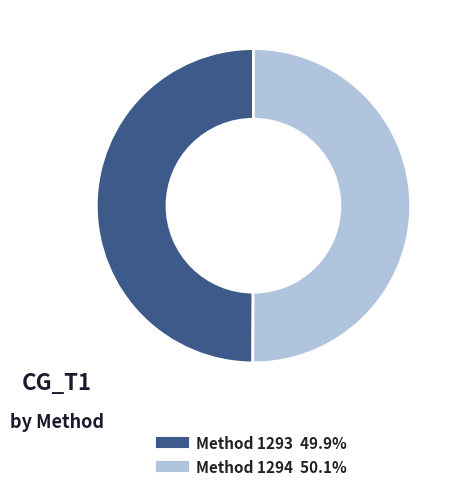

How many slices are in this pie chart?

2